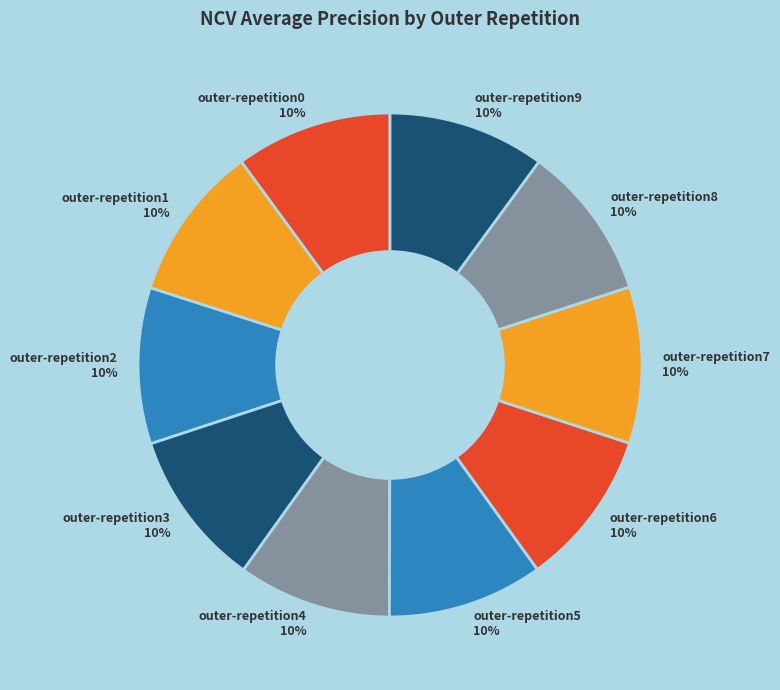

Is it true that outer-repetition1 is 10% of the pie?

True